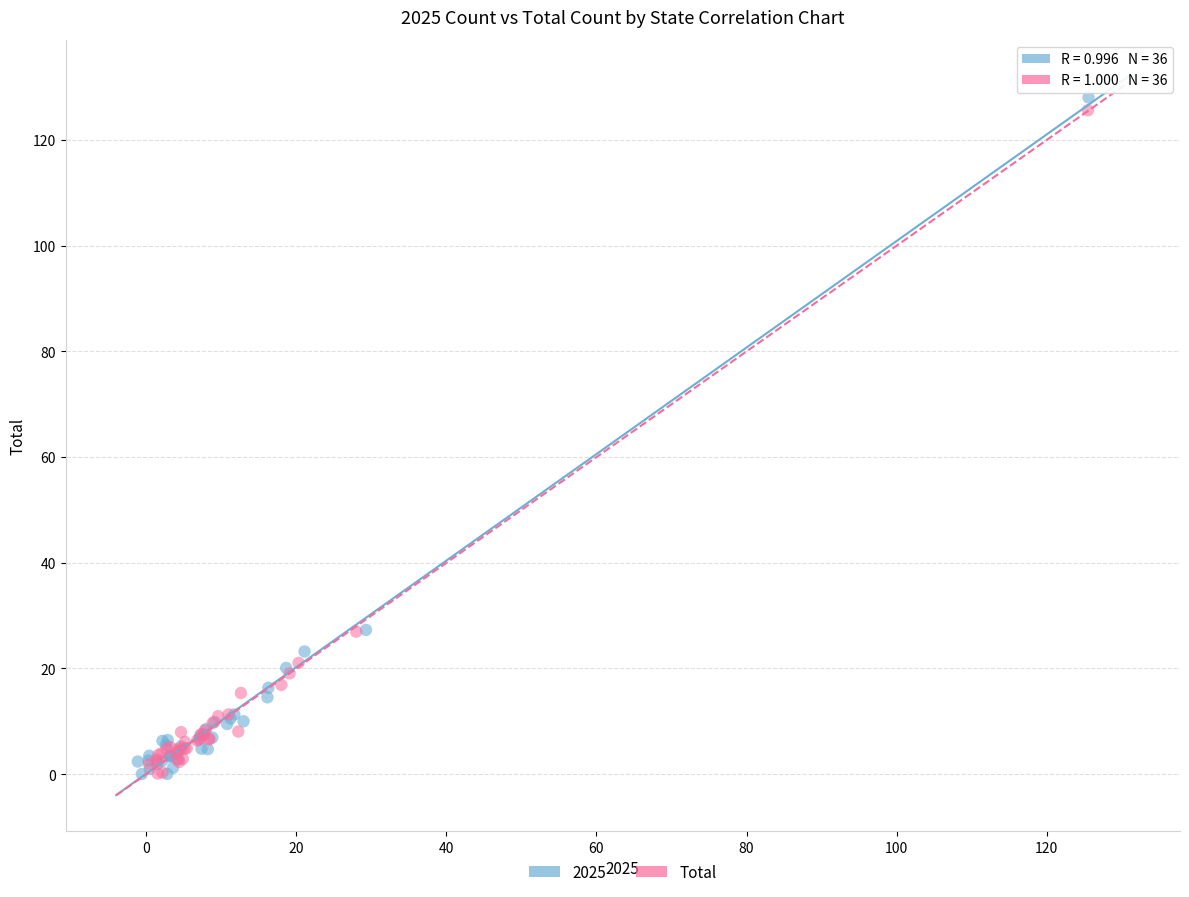

Which series has the widest spread of Y values?

2025